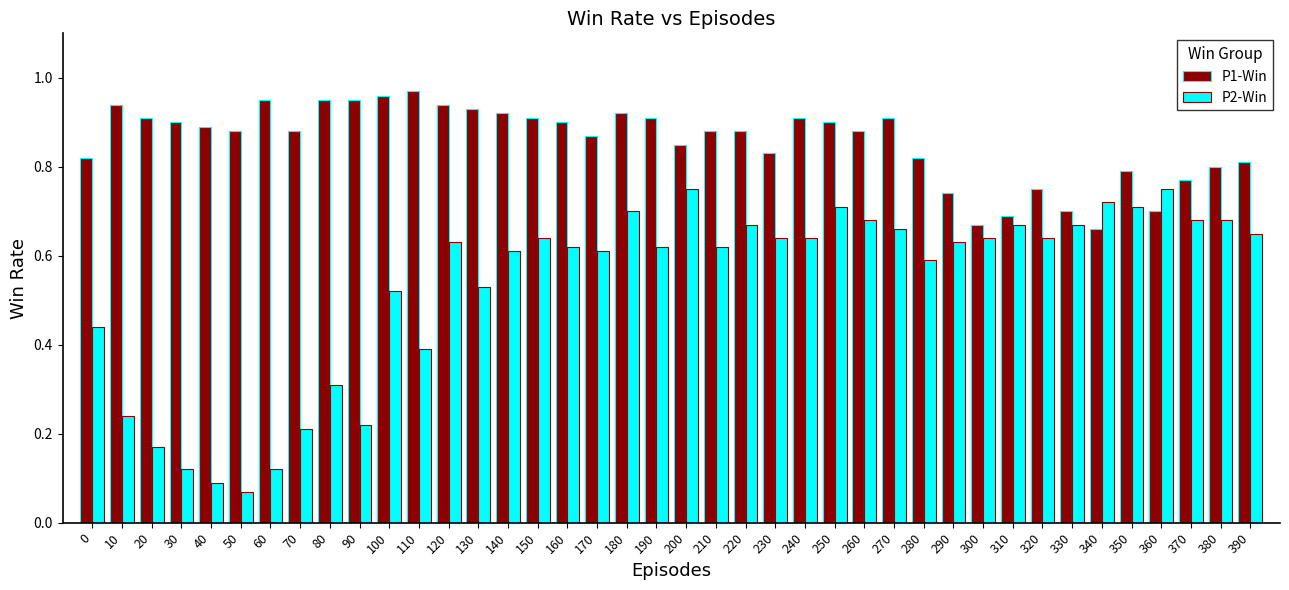

What is the difference between the maximum and minimum values in the P1-Win series?

0.3